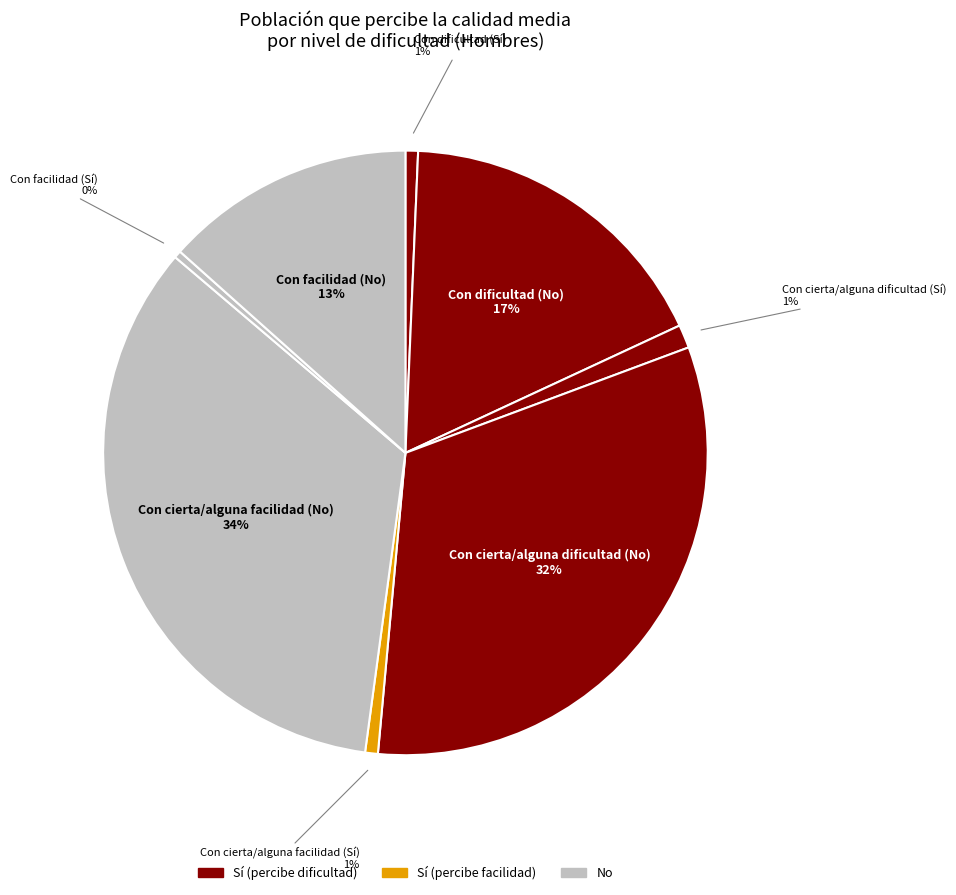

How many slices are in this pie chart?

8